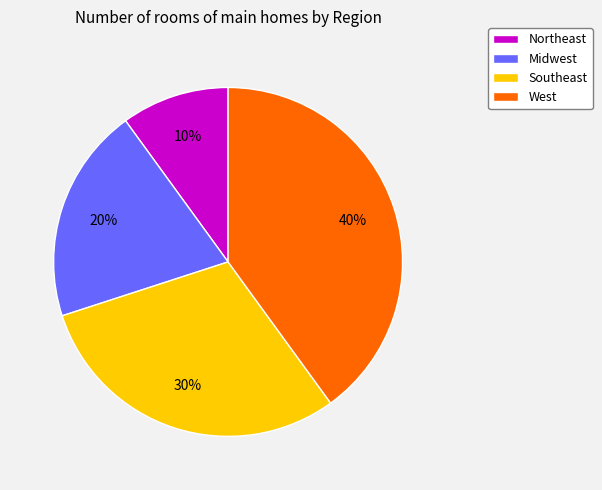

Rank the categories by value from lowest to highest.

Northeast, Midwest, Southeast, West